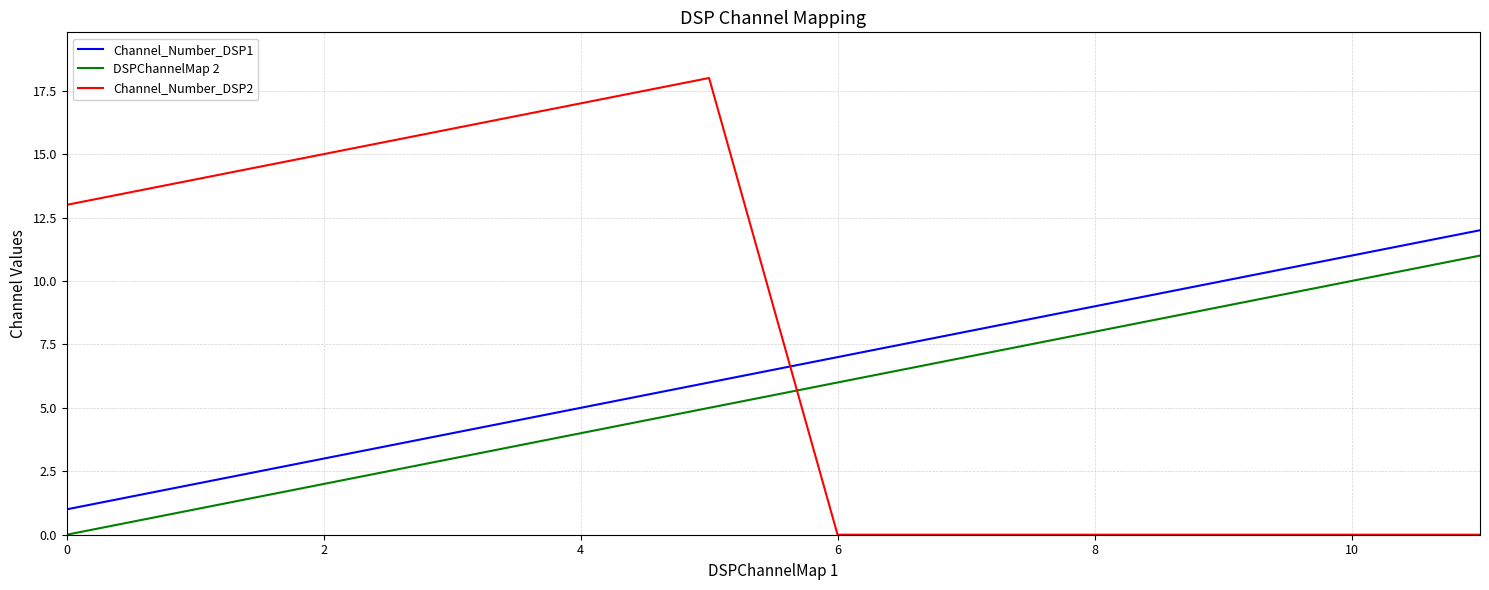

List the series in order of their peak value, highest first.

Channel_Number_DSP2, Channel_Number_DSP1, DSPChannelMap 2